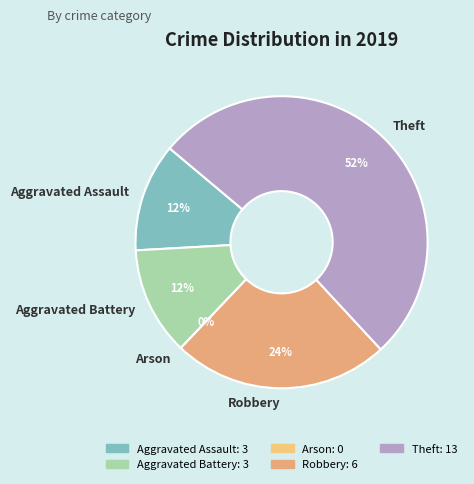

Rank the categories by value from lowest to highest.

Arson, Aggravated Assault, Aggravated Battery, Robbery, Theft